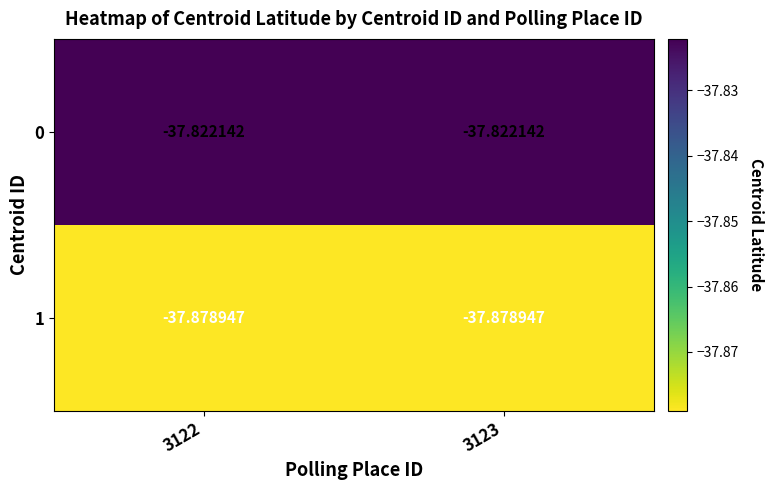

Is the value of 0 at 3122 greater than the value of 1 at 3123?

Yes